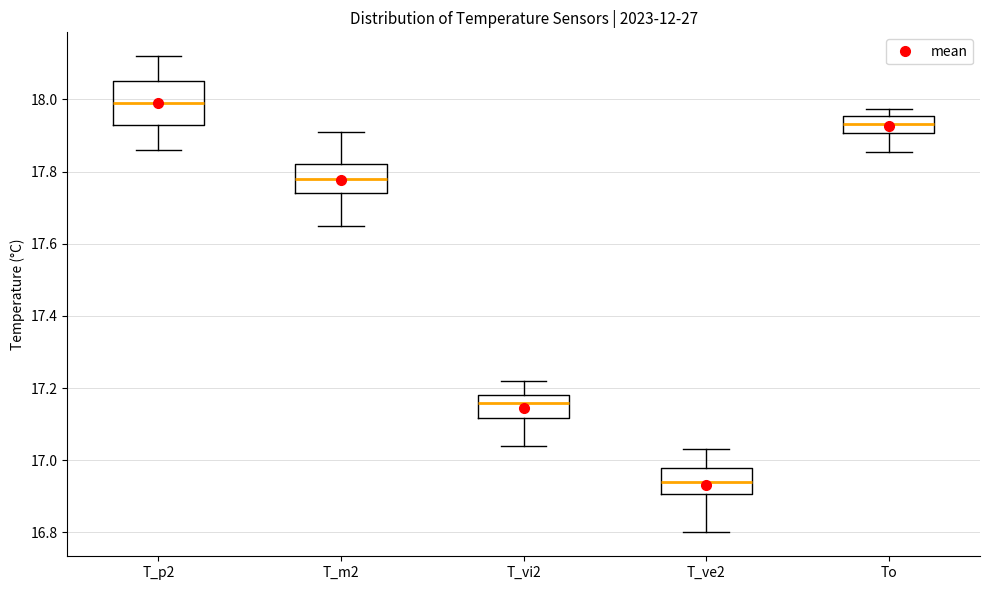

Comparing the boxes themselves (not the whiskers), which one is the tallest?

T_p2